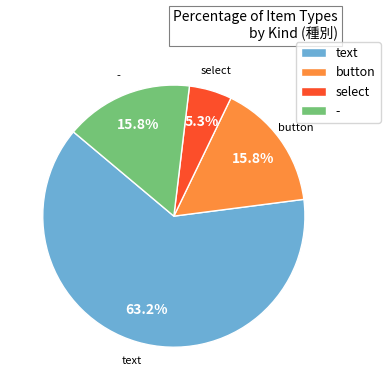

Which slice represents more than half of the pie?

text